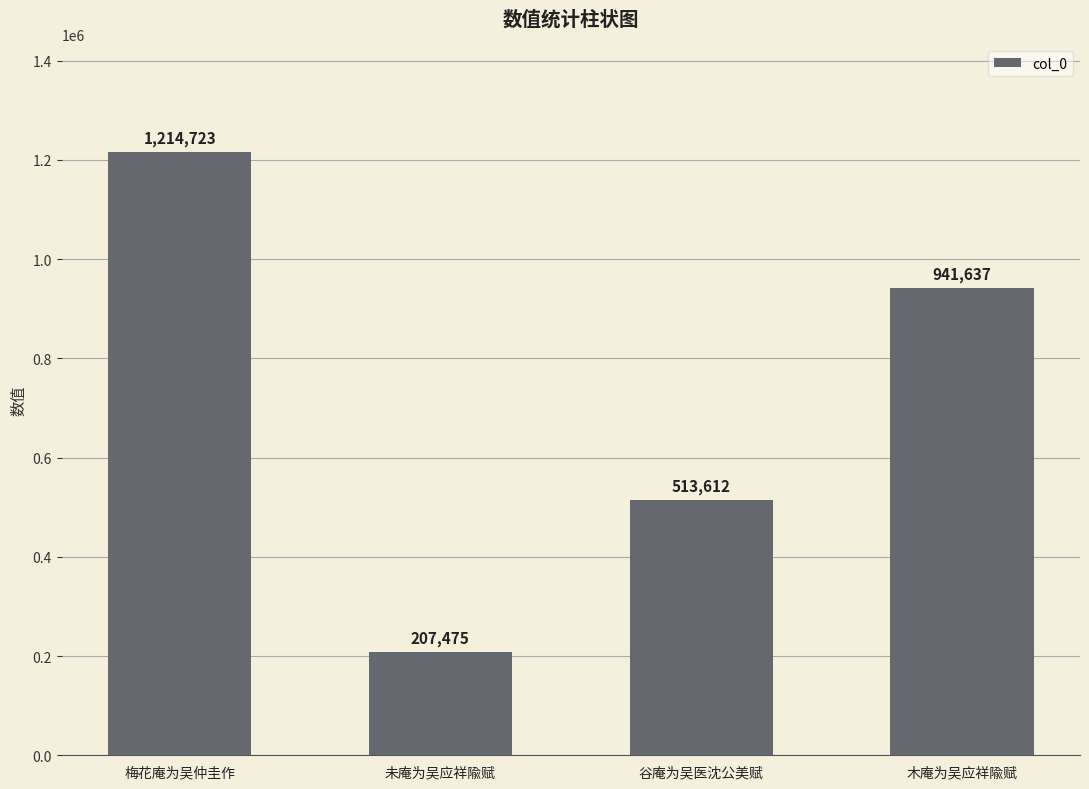

At which category does the chart reach its minimum across all series?

未庵为吴应祥隃赋